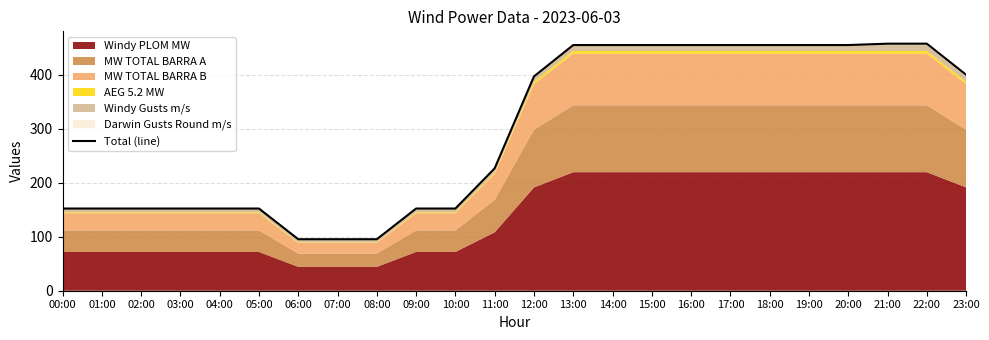

What is the minimum value shown in the chart?

95.4